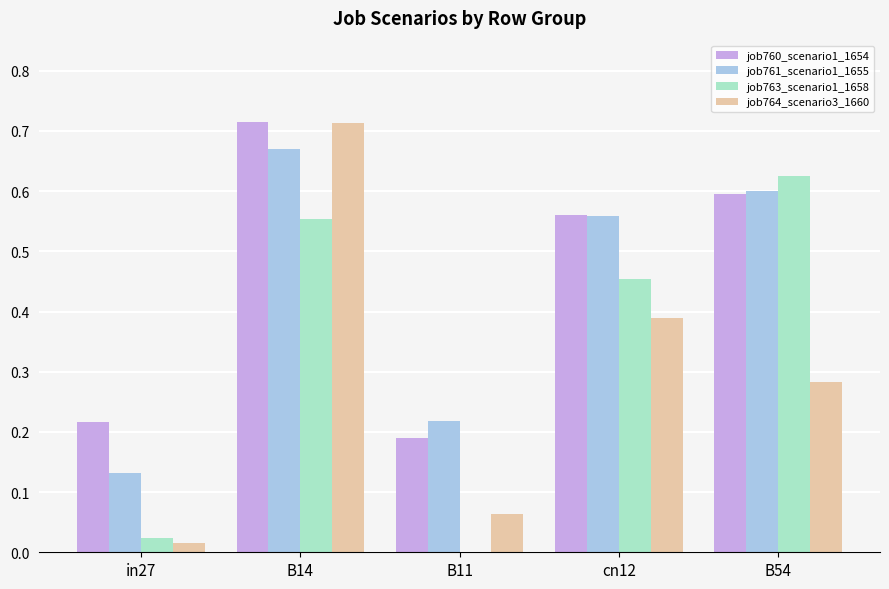

What is the sum of the job761_scenario1_1655 values at B11 and B54?

0.8